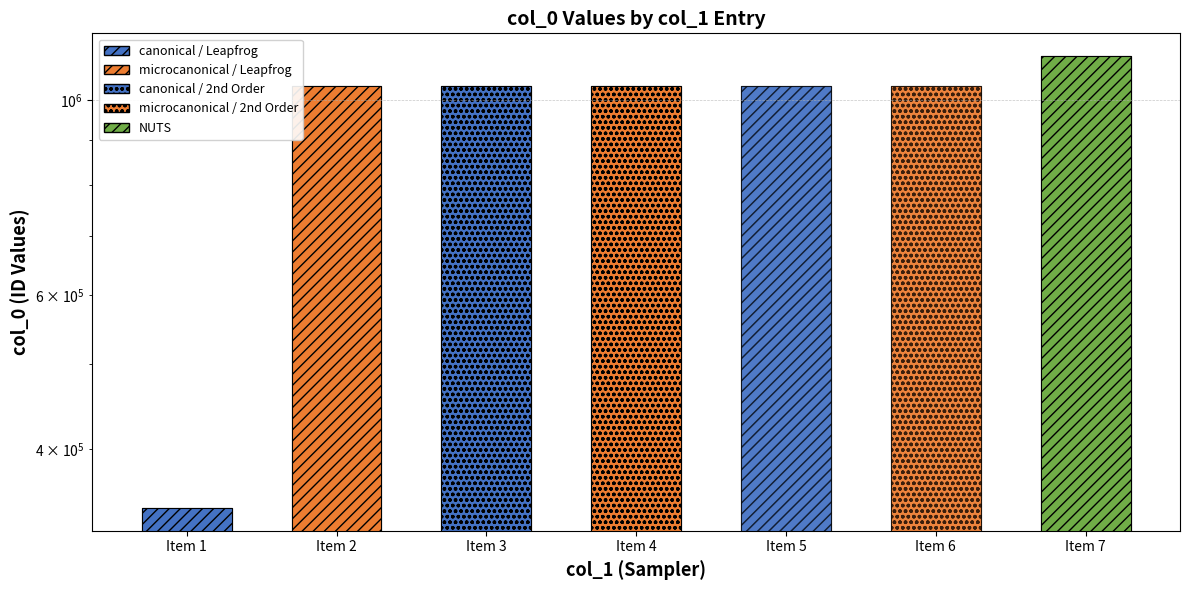

What is the value of the 6th bar from the left?

1037552